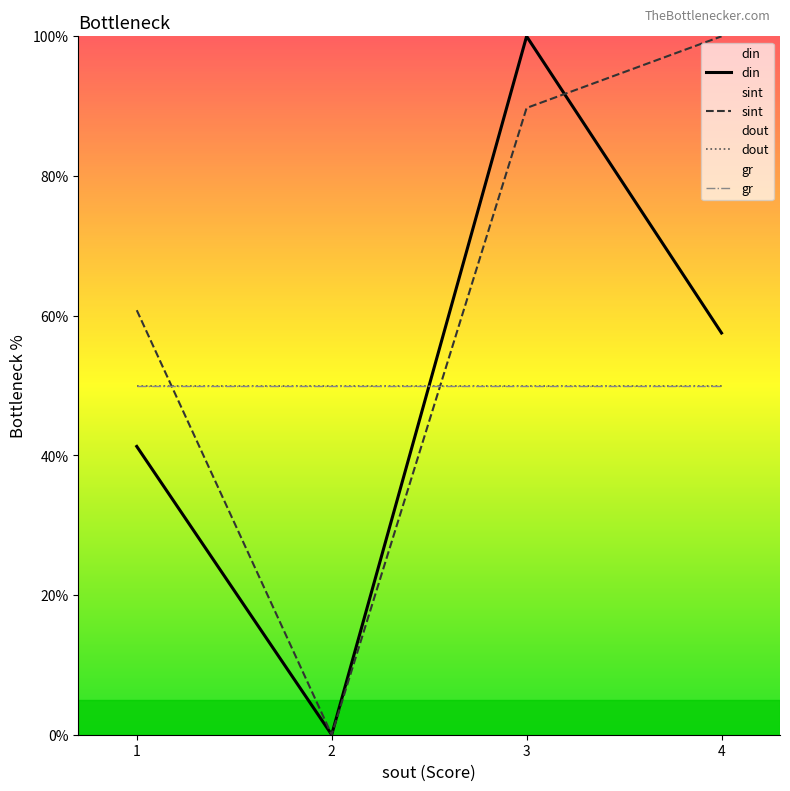

What is the average value of the sint series?

62.6